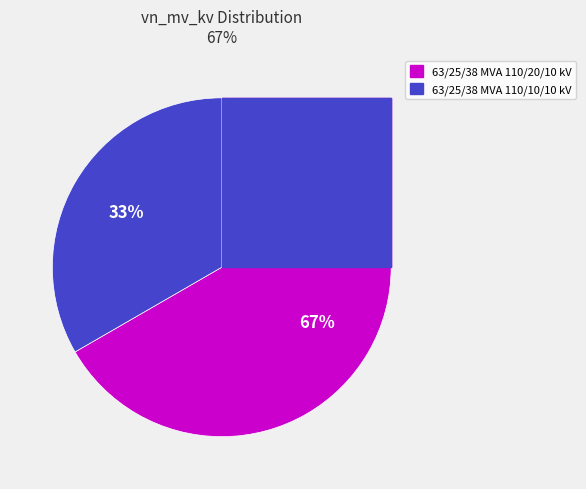

How many segments does this pie chart have?

2